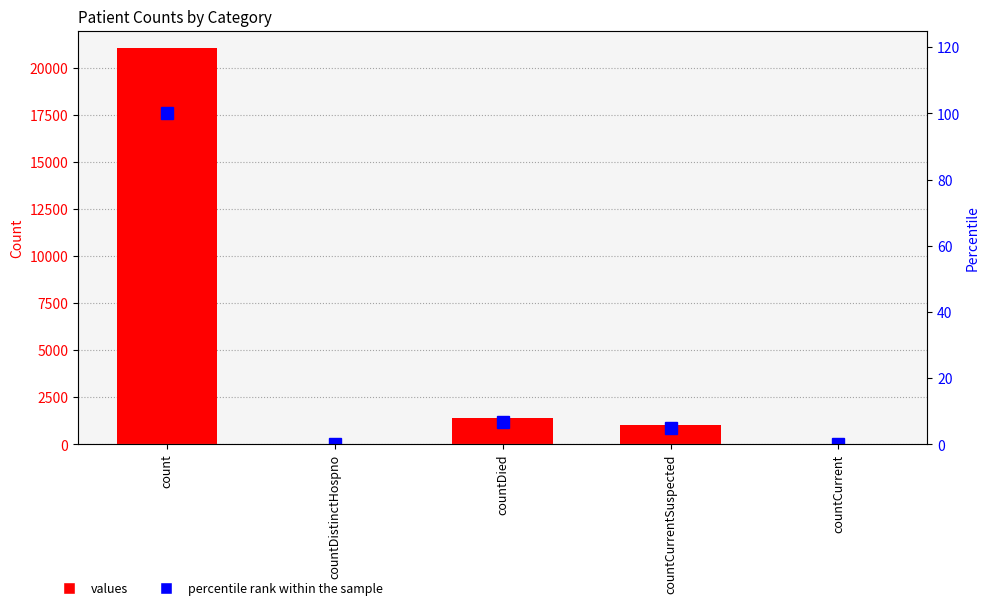

Is it true that percentile rank within the sample equals 4.8 at countCurrentSuspected?

True